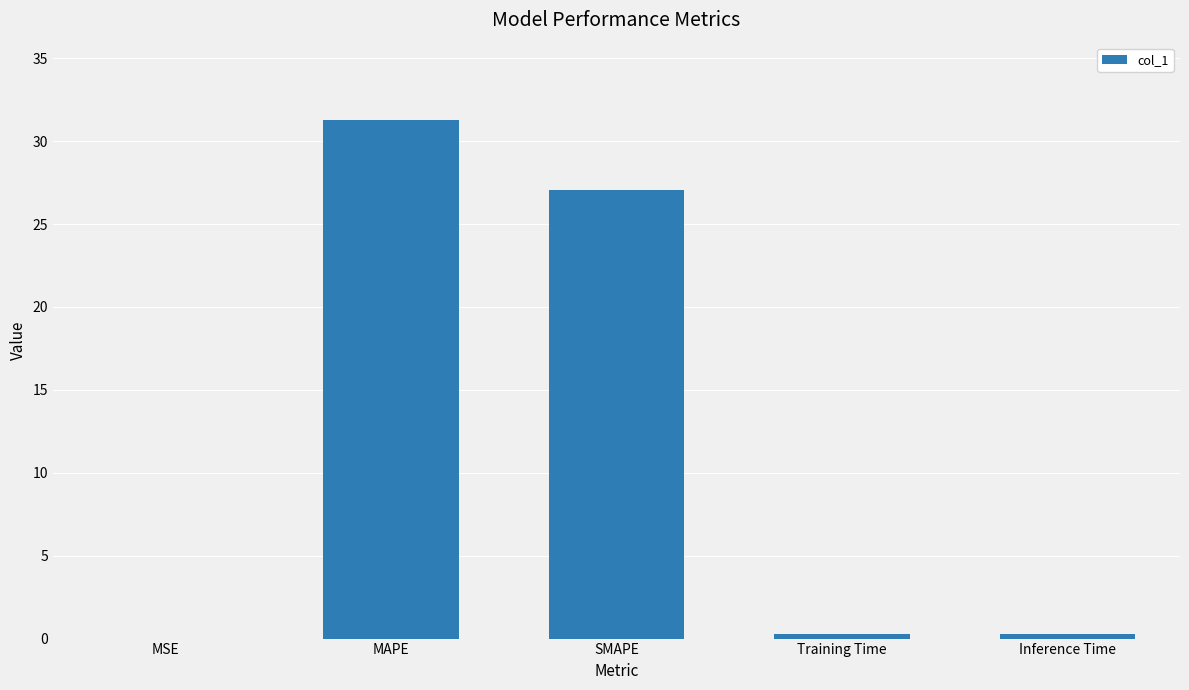

Where is the data nearest to the value 15?

SMAPE